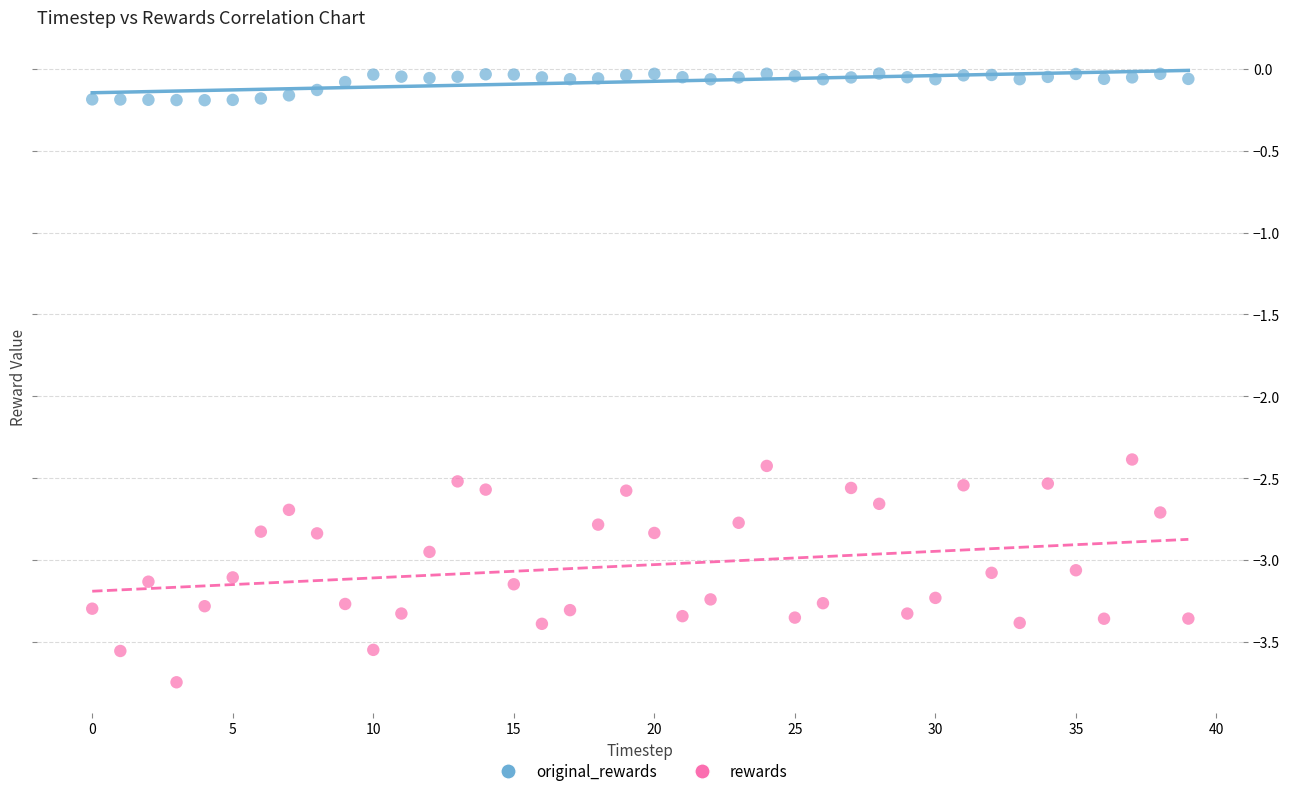

Which series has the largest Y range (max minus min)?

rewards